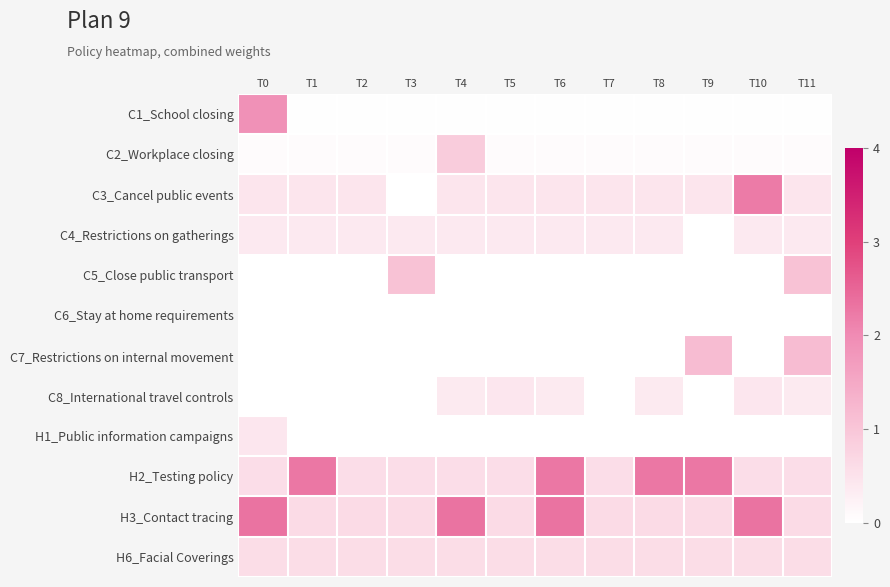

What is the difference between the highest and lowest values at T0?

2.3